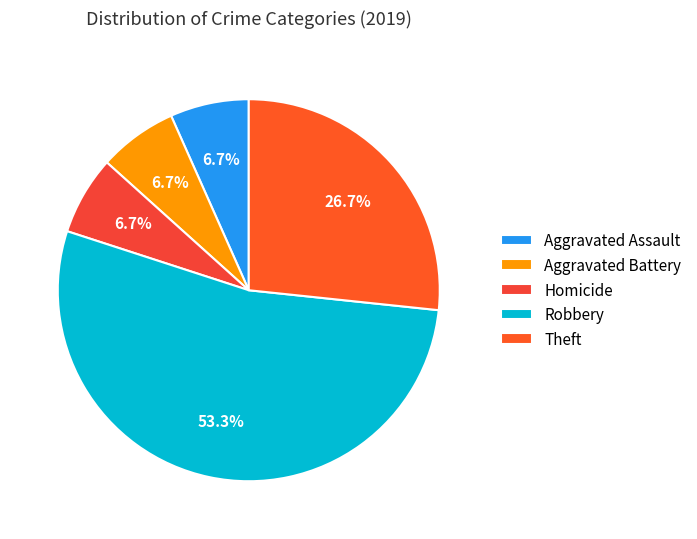

To the nearest percent, what is the combined percentage of Aggravated Battery and Homicide?

13%